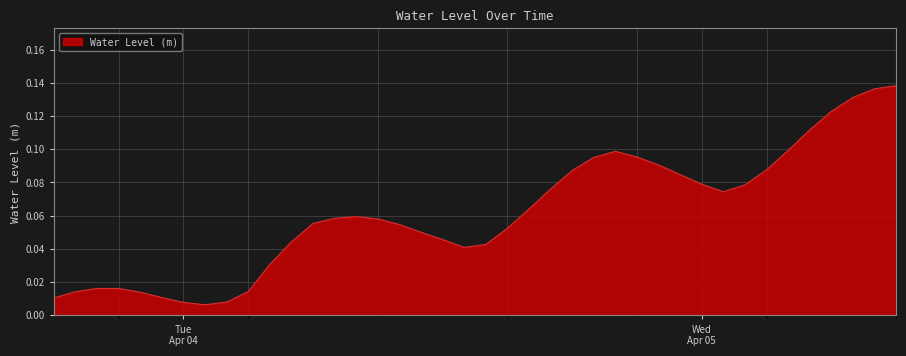

Does the chart have visible grid lines?

Yes